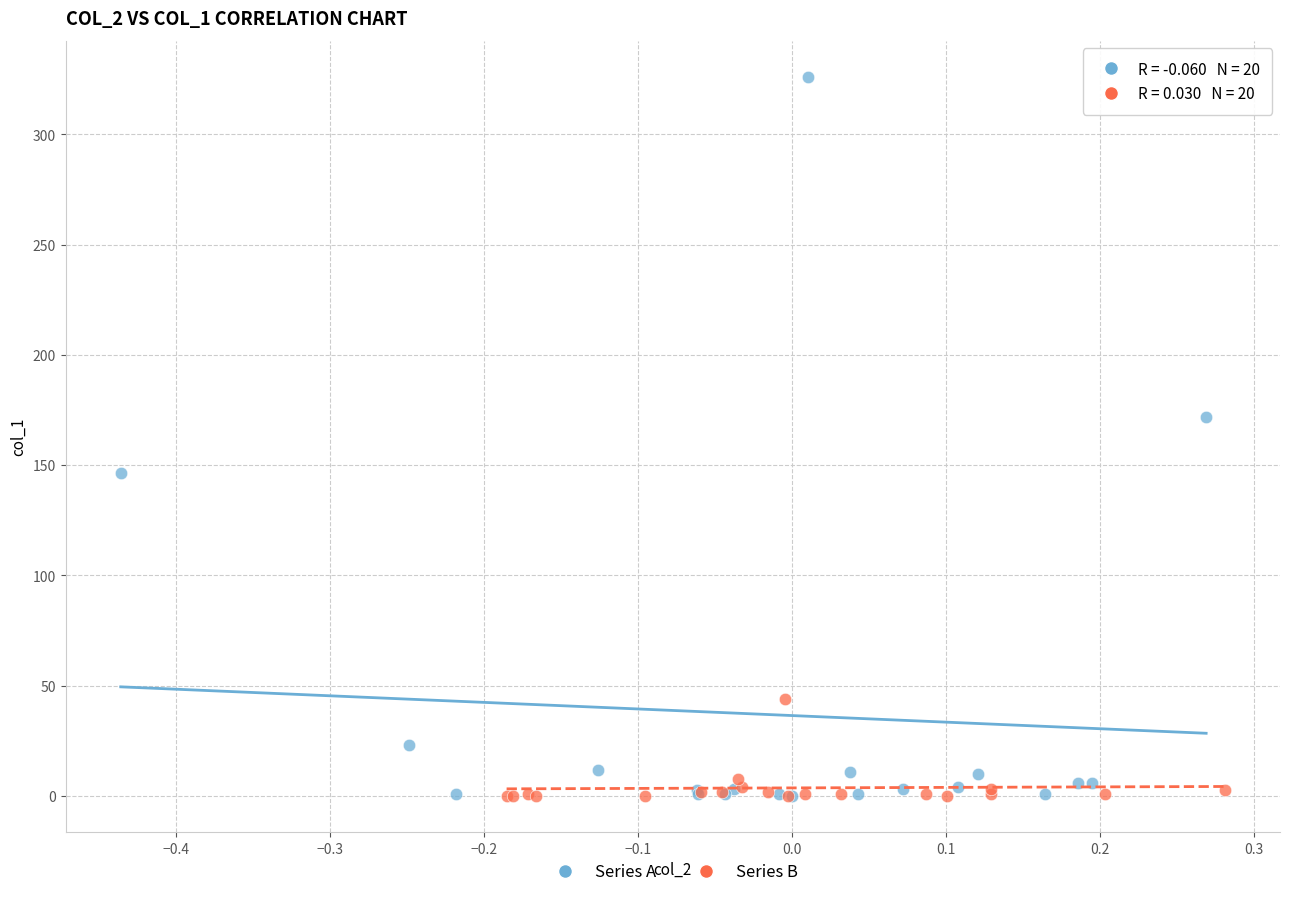

Which series has the widest spread of Y values?

Series A